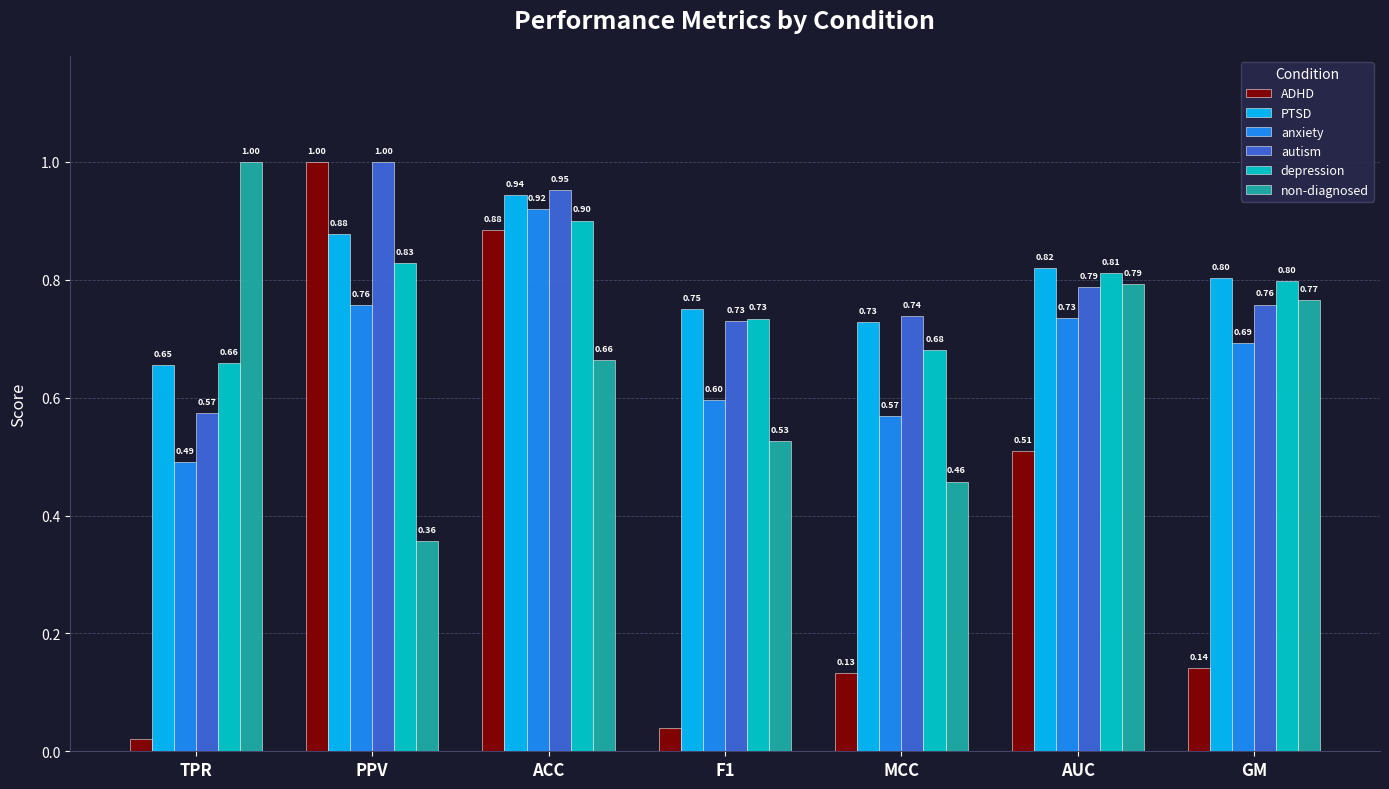

Where is ADHD nearest to the value 0?

TPR